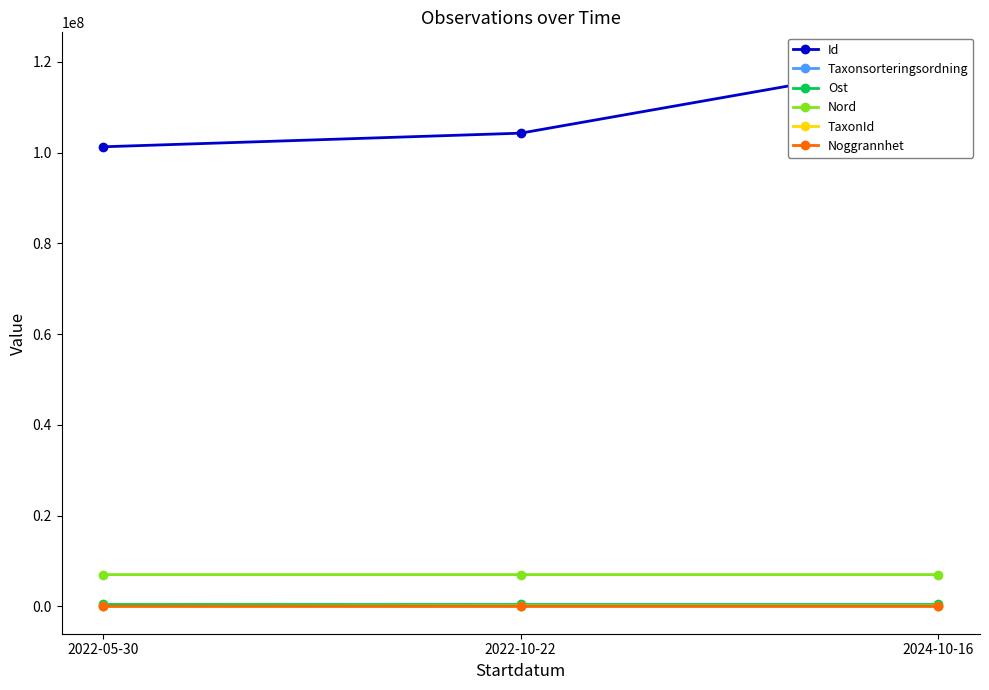

How many series are shown in this chart?

6